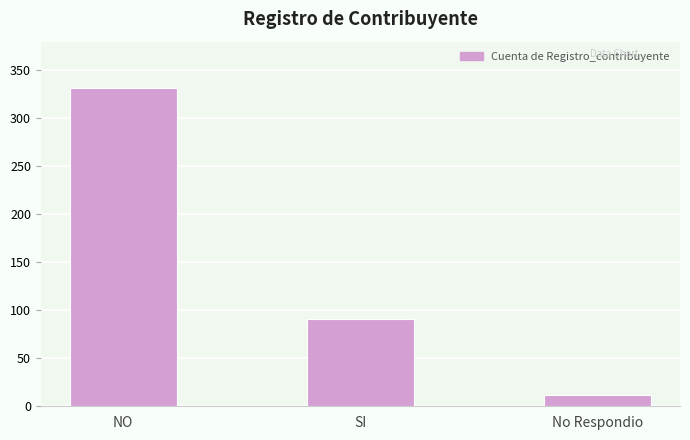

How many bars are there in total?

3